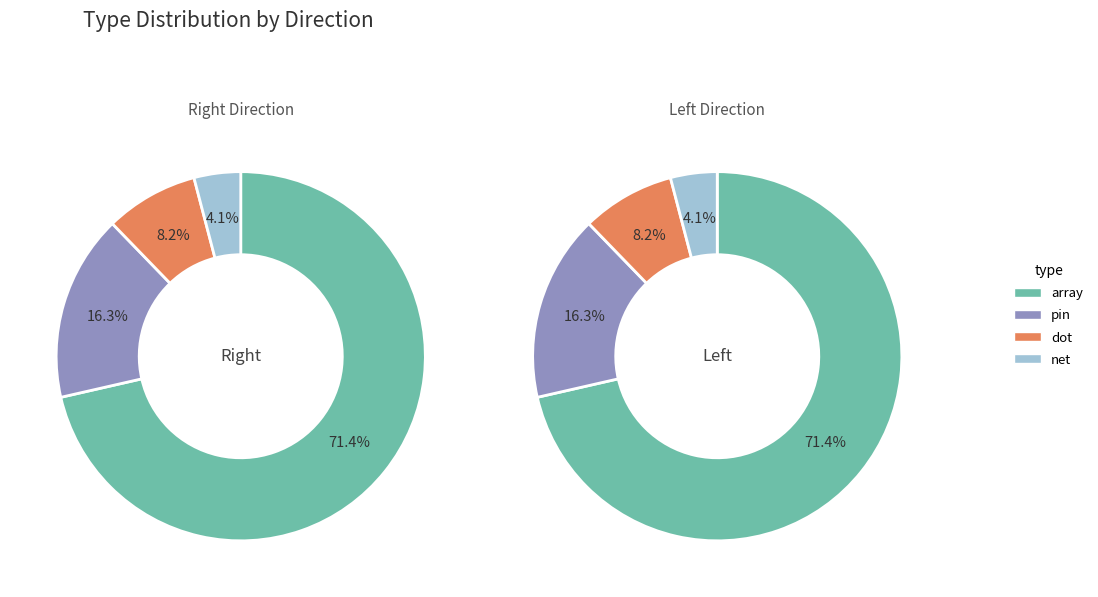

To the nearest percent, what is the average slice percentage?

25%